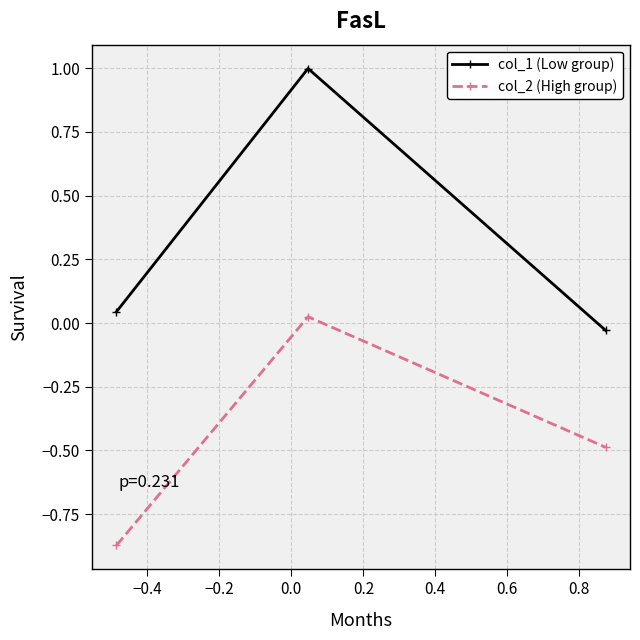

How many lines are shown in the chart?

2